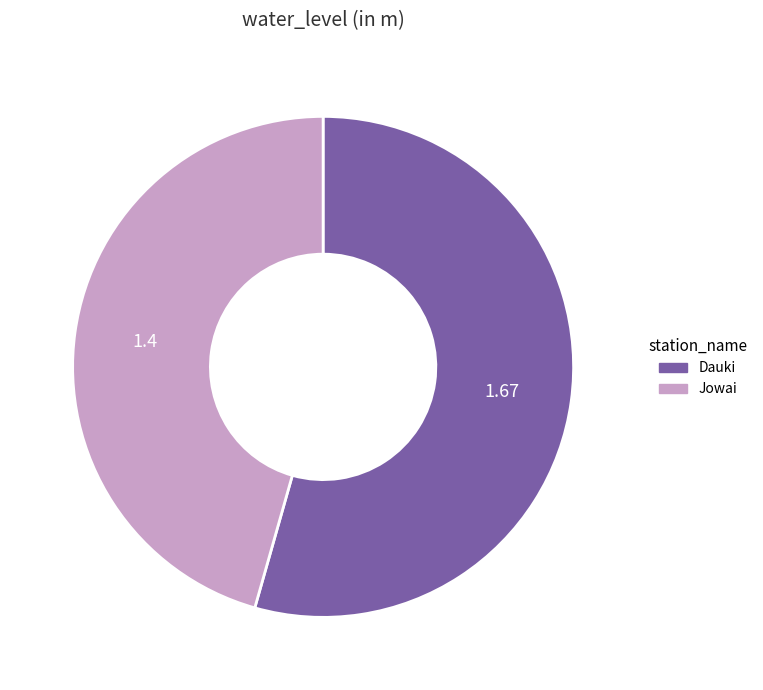

Rank the categories by value from highest to lowest.

Dauki, Jowai